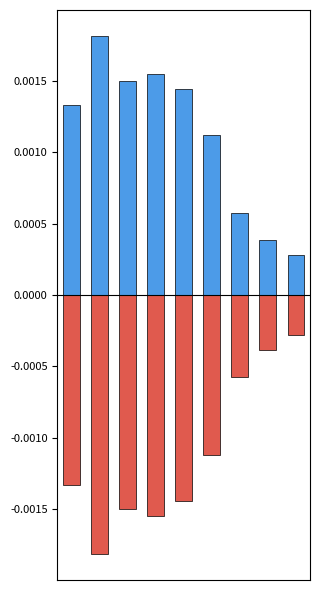

Count the number of data series in this chart.

2